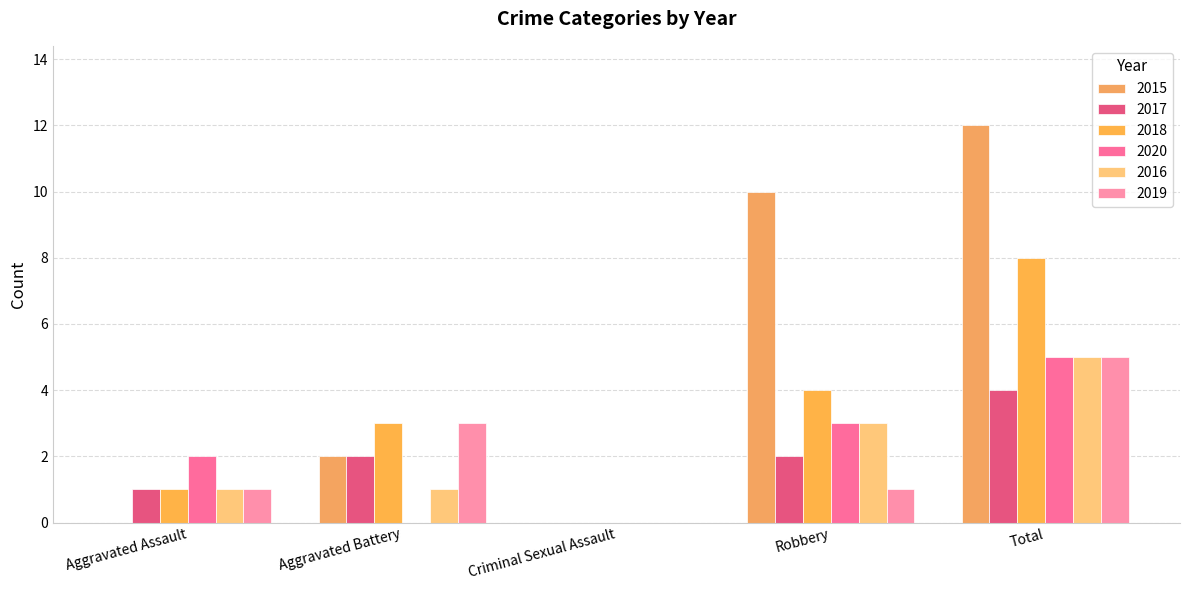

List the labels in order of 2015 value, largest first.

Total, Robbery, Aggravated Battery, Aggravated Assault, Criminal Sexual Assault